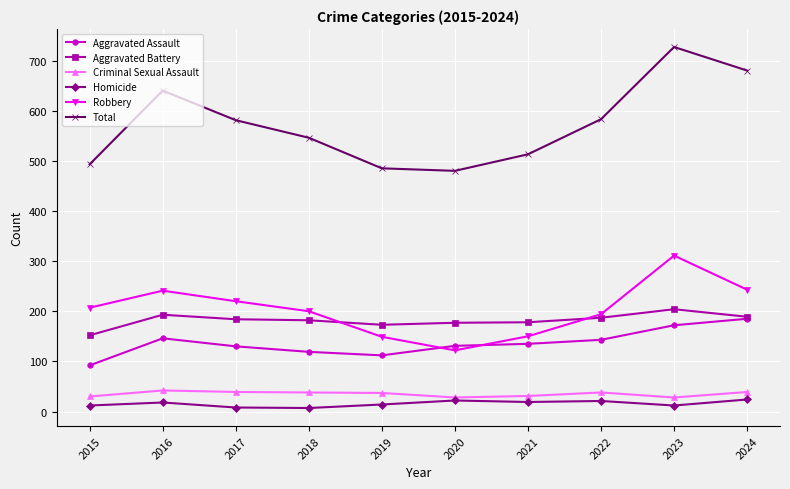

True or false: Aggravated Assault and Homicide intersect in this chart.

False